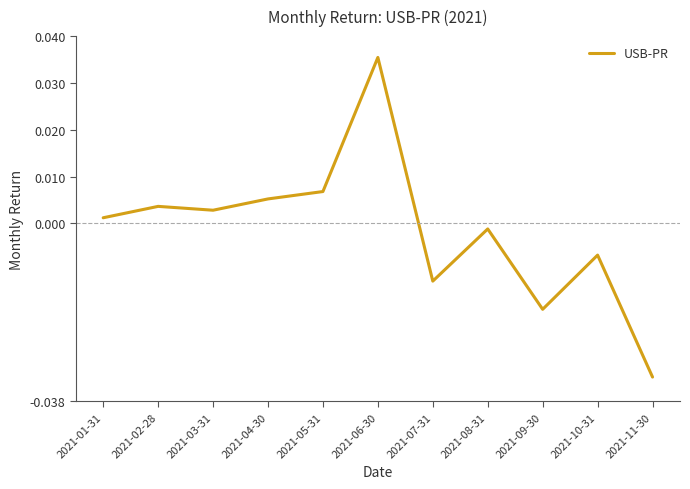

Between 2021-02-28 and 2021-11-30, which is larger?

2021-02-28